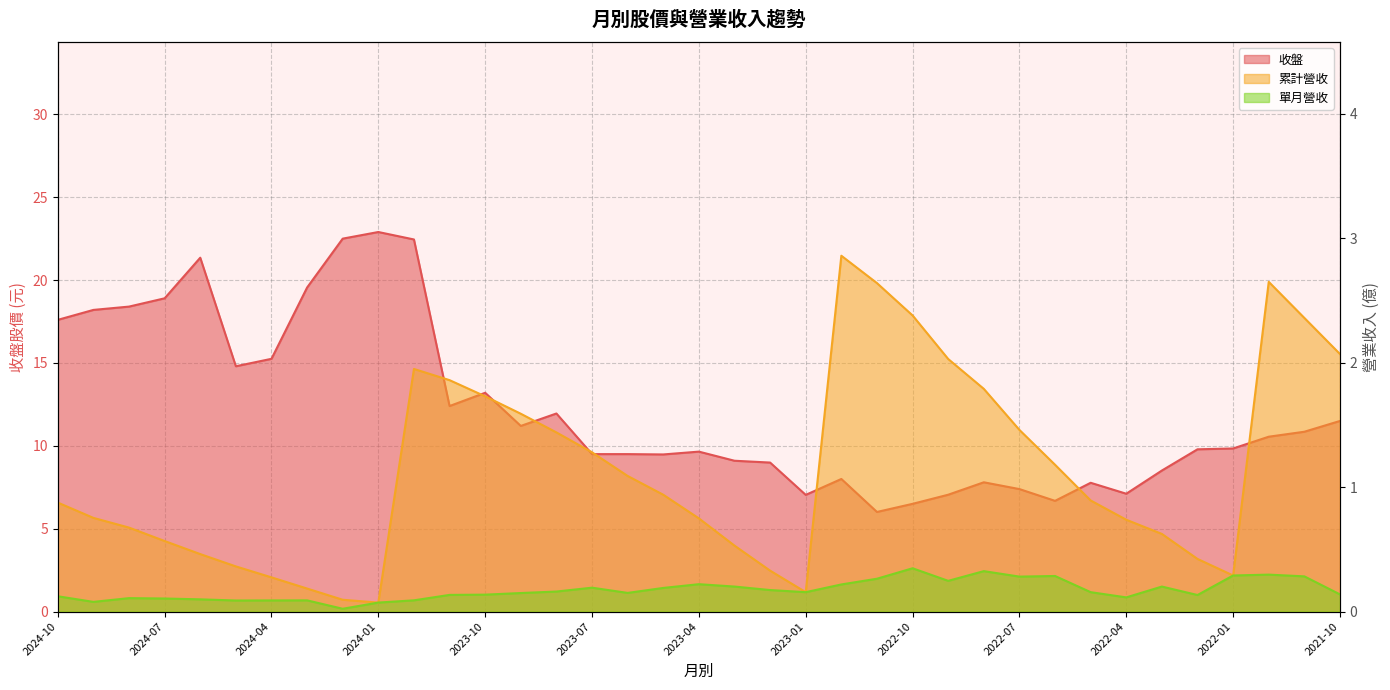

At which label does 單月營收 reach its minimum?

2024-02